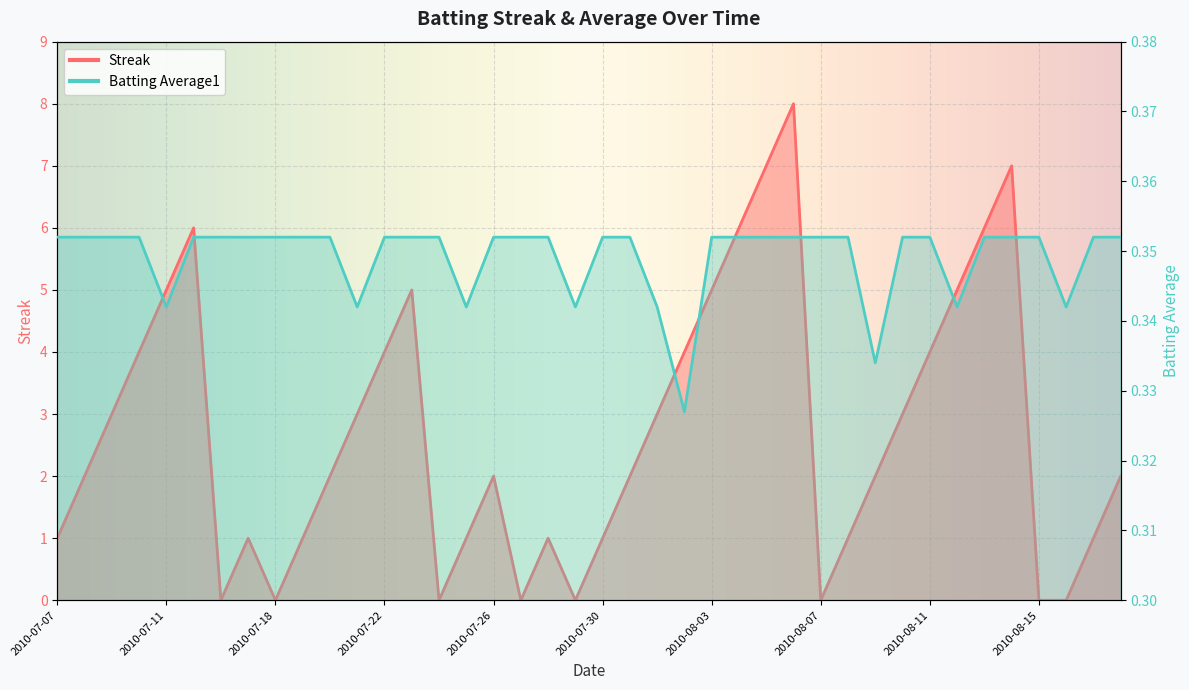

What is the maximum value for Streak?

8.0